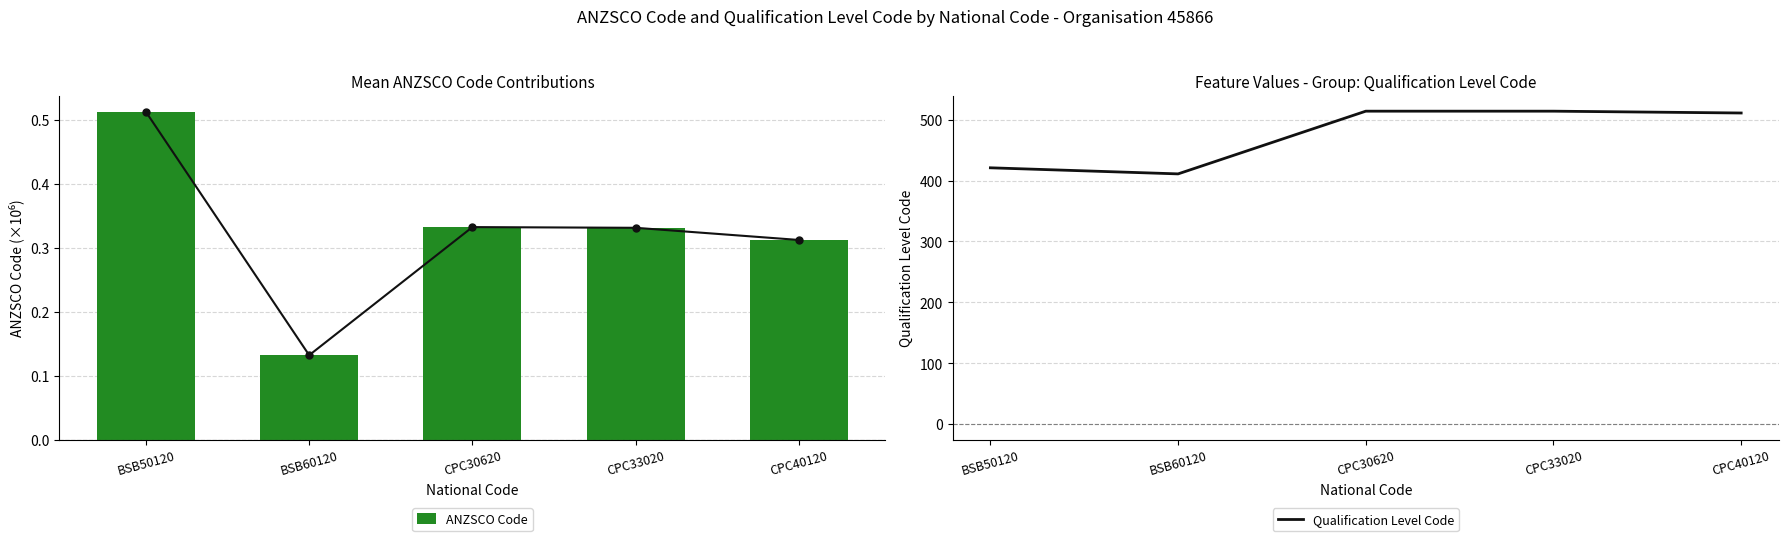

Reading right to left, extract all data points from this chart.

ANZSCO Code line: 0.3	0.3	0.3	0.1	0.5
ANZSCO Code: 0.3	0.3	0.3	0.1	0.5
Qualification Level Code: 511.0	514.0	514.0	411.0	421.0